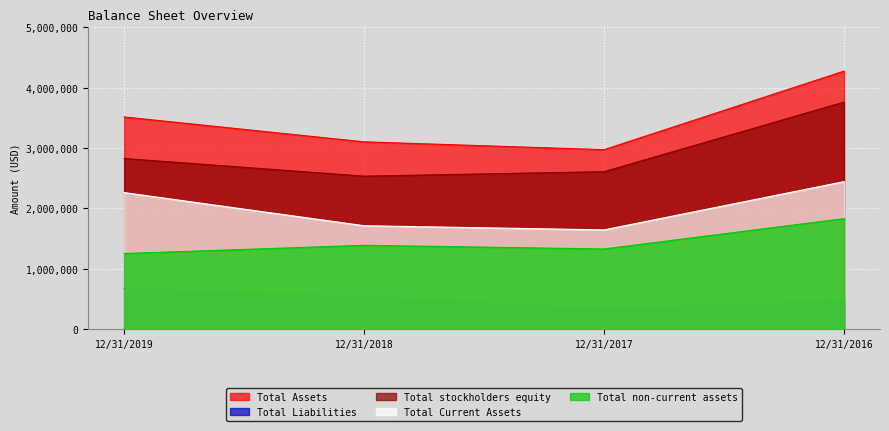

True or false: Total Liabilities has more than 1 interior local peaks.

False